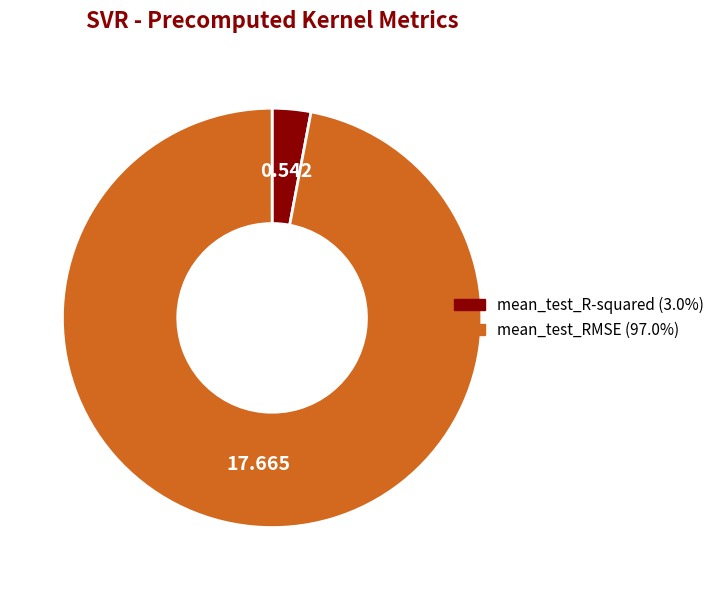

Is it true that mean_test_R-squared is 3% of the pie?

True